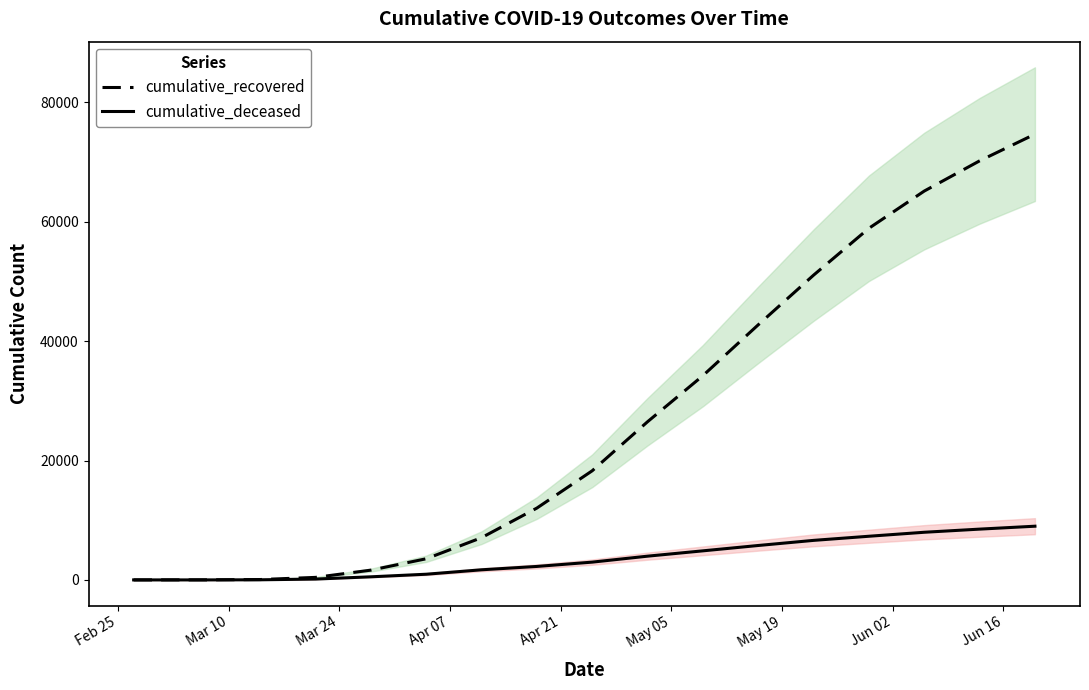

What is the maximum value shown in the chart?

74660